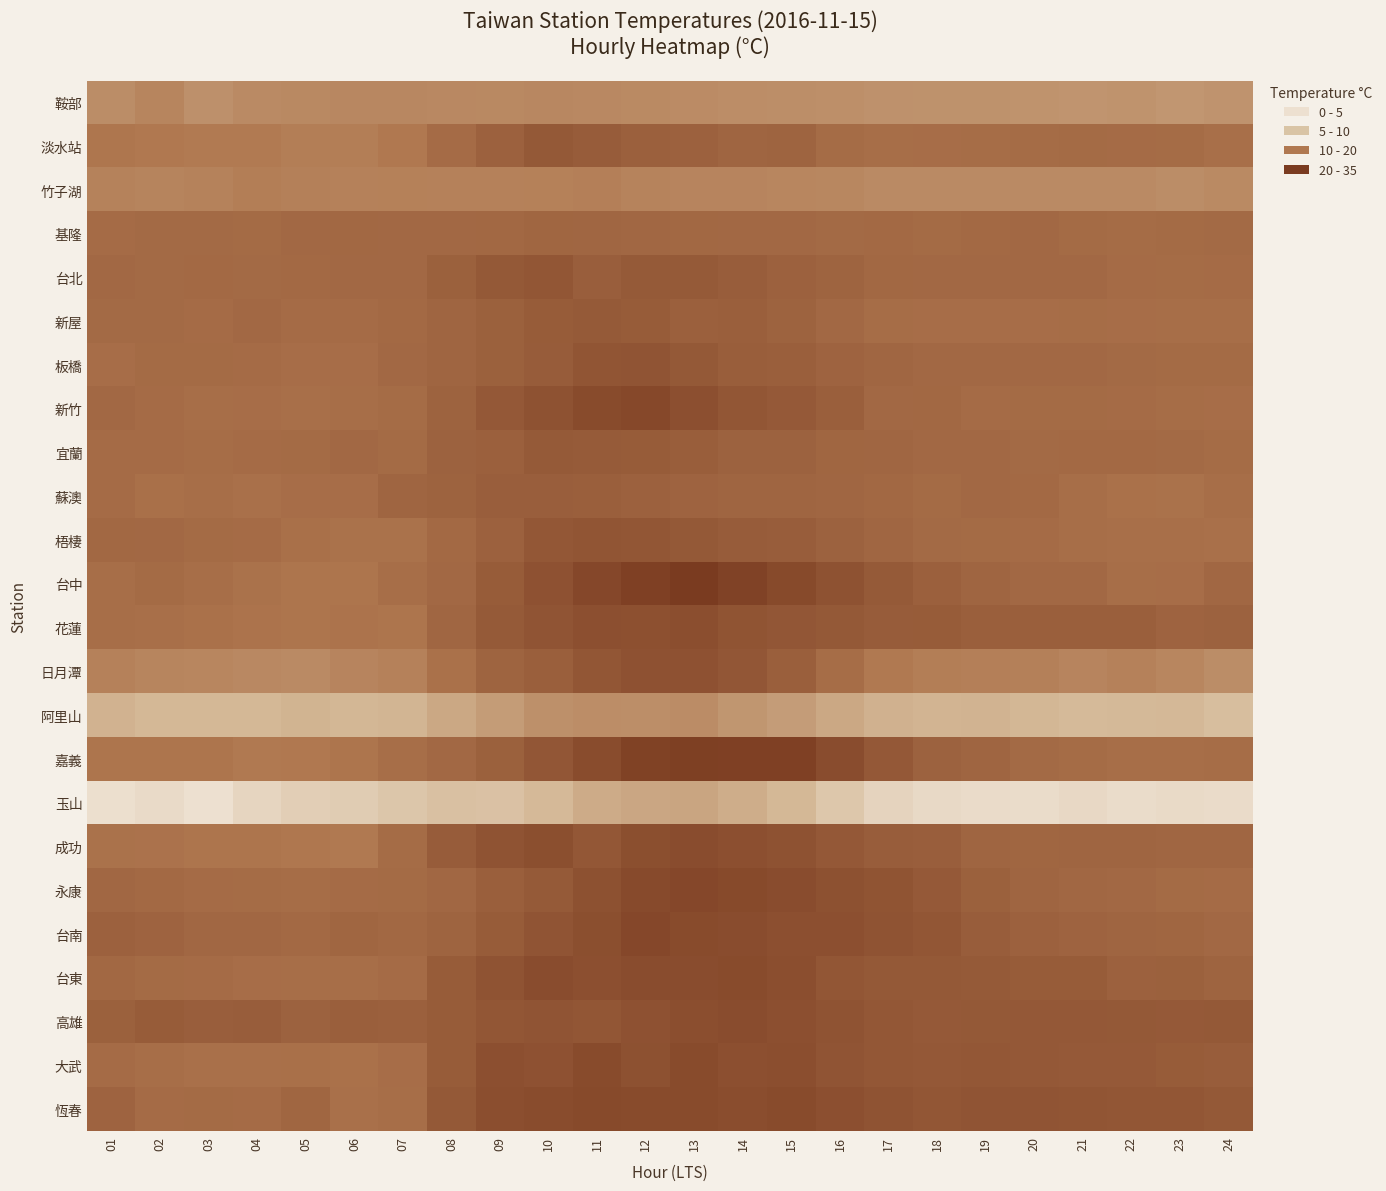

What is the difference between the highest and lowest values at 07?

18.3